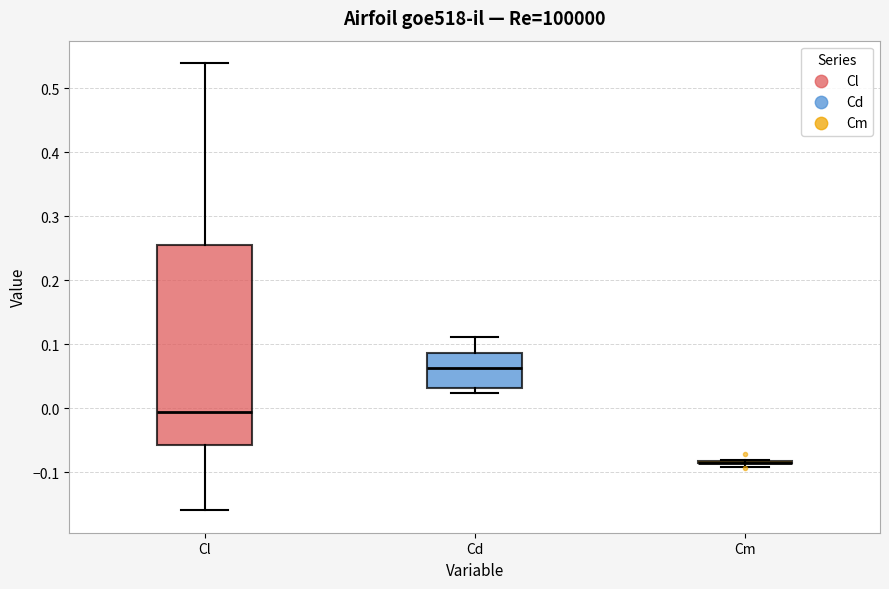

Which box is the tallest, from its lower edge to its upper edge?

Cl